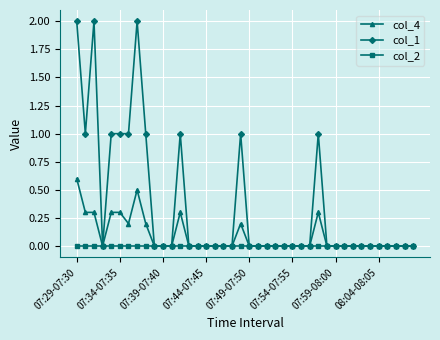

Reading left to right, what are all the values shown in this chart?

col_4: 0.6	0.3	0.3	0.0	0.3	0.3	0.2	0.5	0.2	0.0	0.0	0.0	0.3	0.0	0.0	0.0	0.0	0.0	0.0	0.2	0.0	0.0	0.0	0.0	0.0	0.0	0.0	0.0	0.3	0.0	0.0	0.0	0.0	0.0	0.0	0.0	0.0	0.0	0.0	0.0
col_1: 2.0	1.0	2.0	0.0	1.0	1.0	1.0	2.0	1.0	0.0	0.0	0.0	1.0	0.0	0.0	0.0	0.0	0.0	0.0	1.0	0.0	0.0	0.0	0.0	0.0	0.0	0.0	0.0	1.0	0.0	0.0	0.0	0.0	0.0	0.0	0.0	0.0	0.0	0.0	0.0
col_2: 0.0	0.0	0.0	0.0	0.0	0.0	0.0	0.0	0.0	0.0	0.0	0.0	0.0	0.0	0.0	0.0	0.0	0.0	0.0	0.0	0.0	0.0	0.0	0.0	0.0	0.0	0.0	0.0	0.0	0.0	0.0	0.0	0.0	0.0	0.0	0.0	0.0	0.0	0.0	0.0